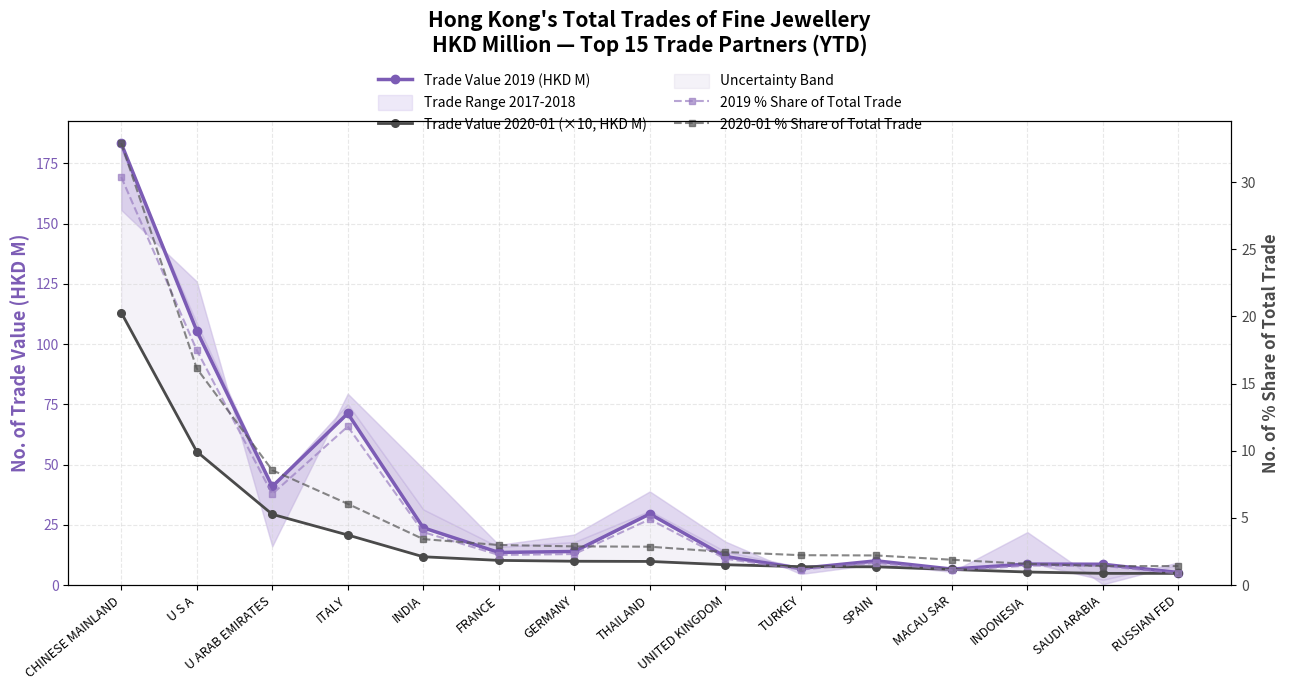

Does the chart have visible grid lines?

Yes